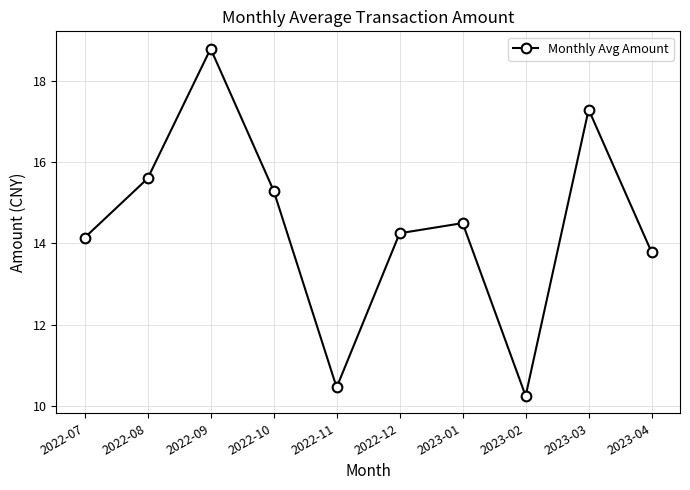

What is the label of the 2nd point from the left?

2022-08